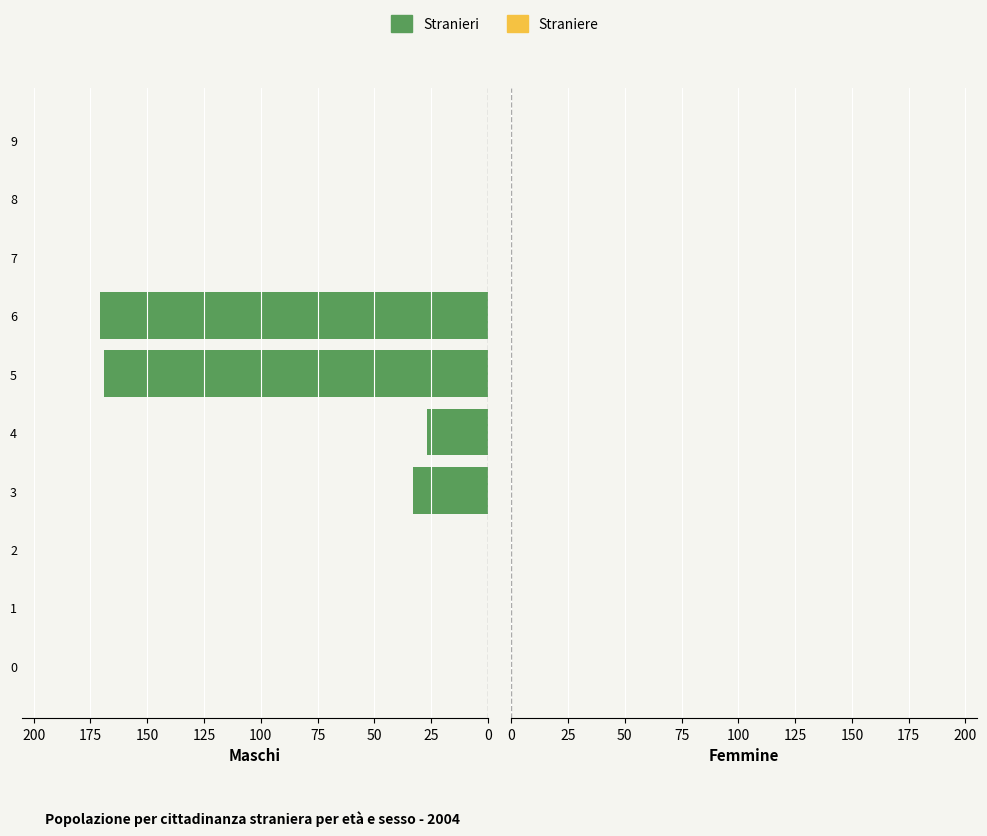

Reading top to bottom, extract all data points from this chart.

9=0	8=0	7=0	6=171	5=169	4=27	3=33	2=0	1=0	0=0